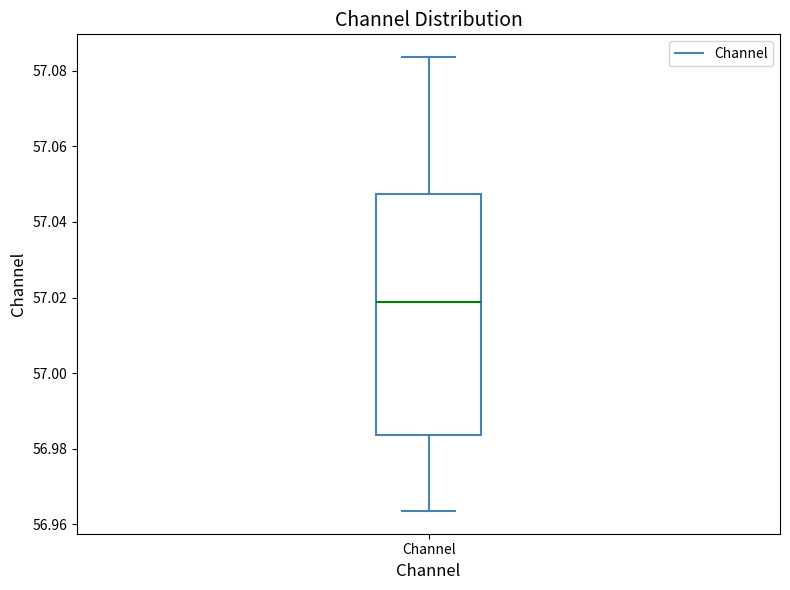

Read this box plot against the y-axis: the position of the median line, the range covered by the box, and the ends of both whiskers. The values are not printed on the chart, so give them approximately, as read against the axis.

median 57.018, box 56.984 to 57.048, whiskers 56.964 to 57.084